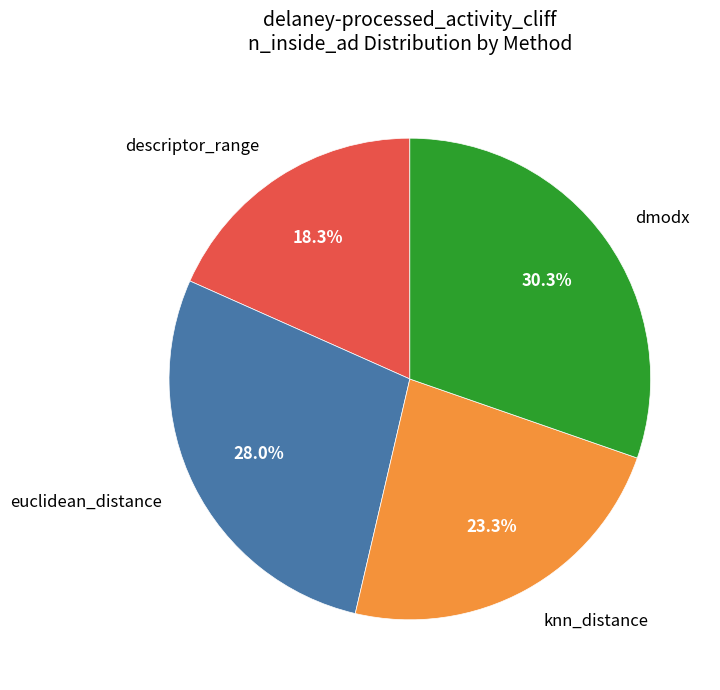

Which has a higher value, dmodx or knn_distance?

dmodx